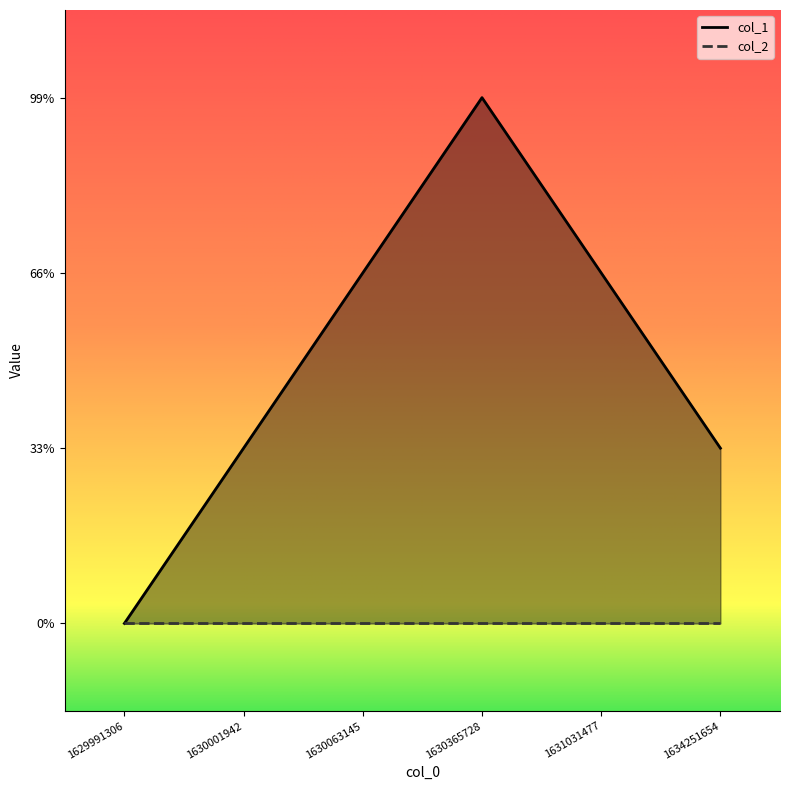

Rank the categories by value from lowest to highest.

1629991306, 1630001942, 1634251654, 1630063145, 1631031477, 1630365728